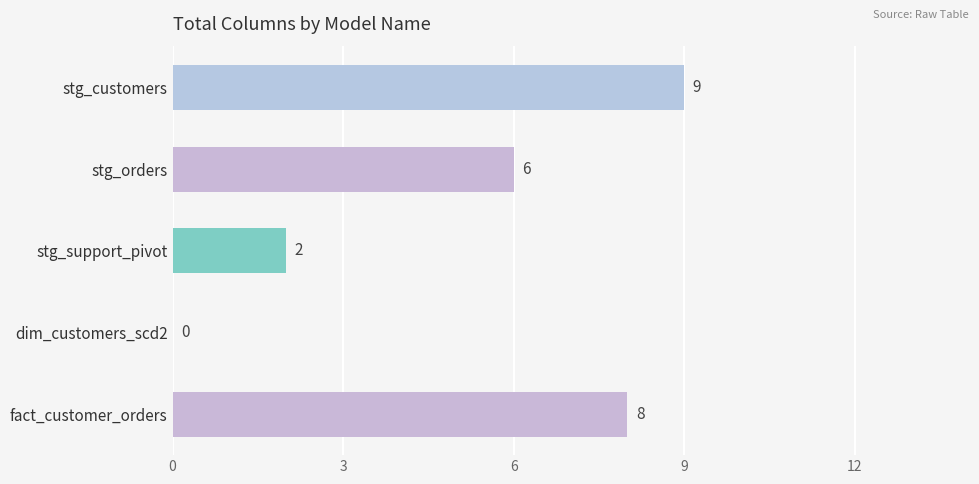

Between dim_customers_scd2 and stg_support_pivot, which is larger?

stg_support_pivot